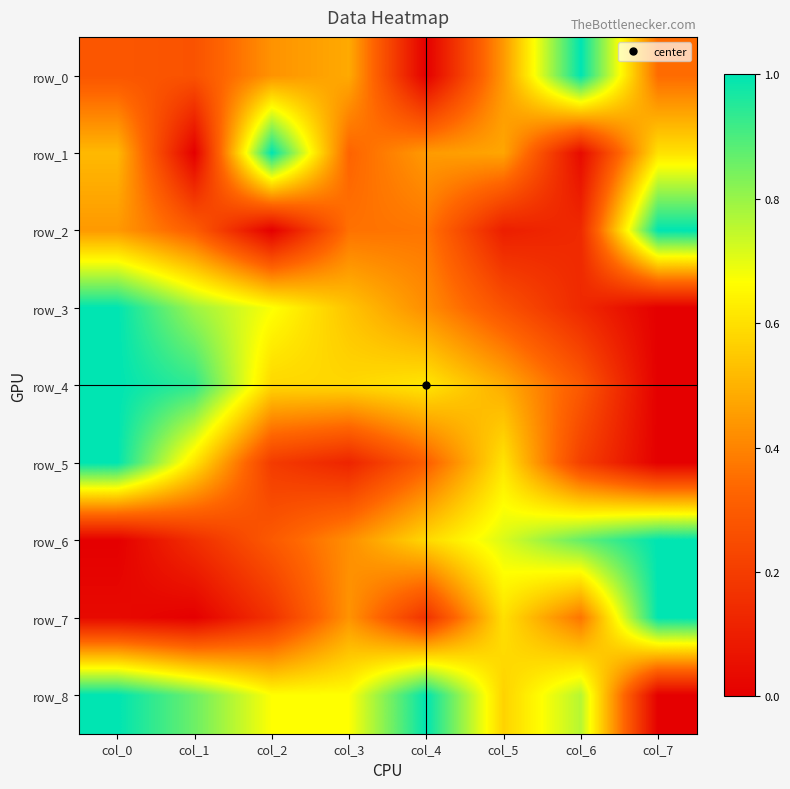

How many values in the row_3 series exceed 0?

7